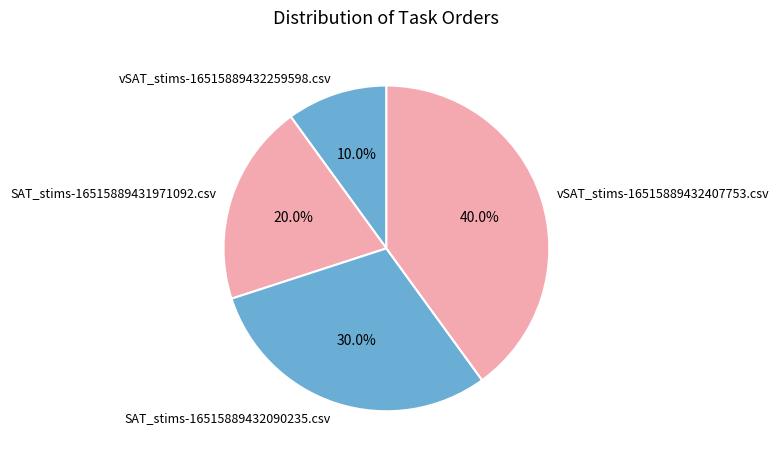

Approximately how many times larger is the value at SAT_stims-16515889432090235.csv compared to SAT_stims-16515889431971092.csv?

1.5